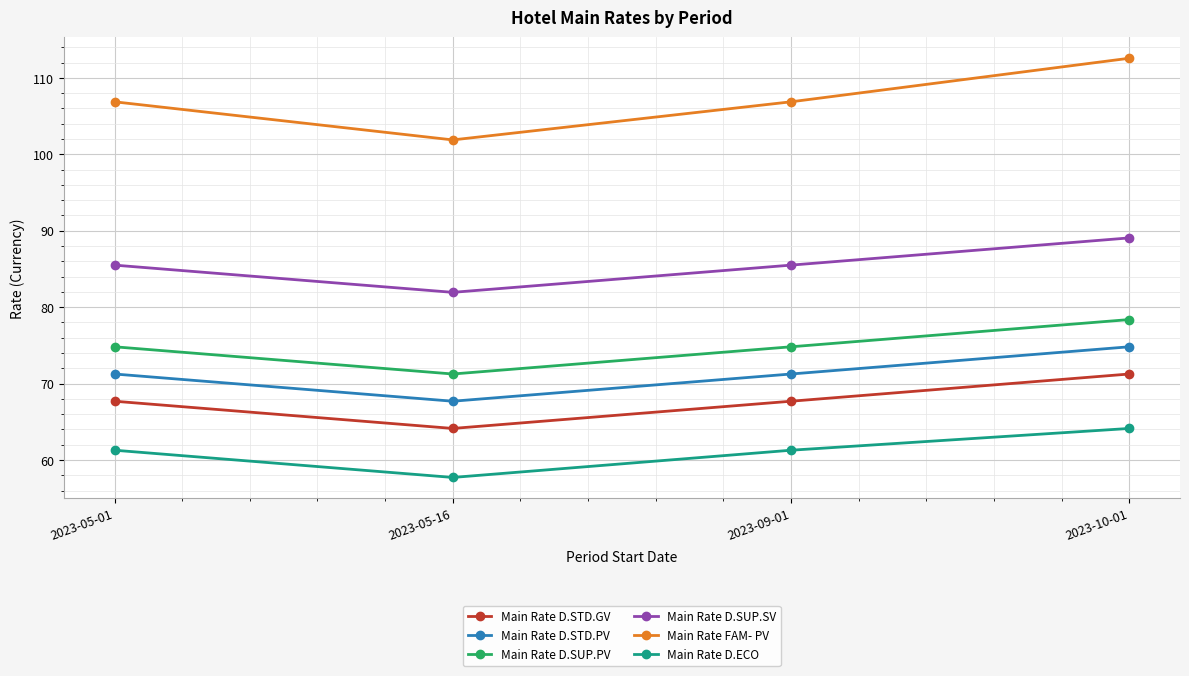

How many values in the Main Rate D.STD.PV series exceed 71?

3